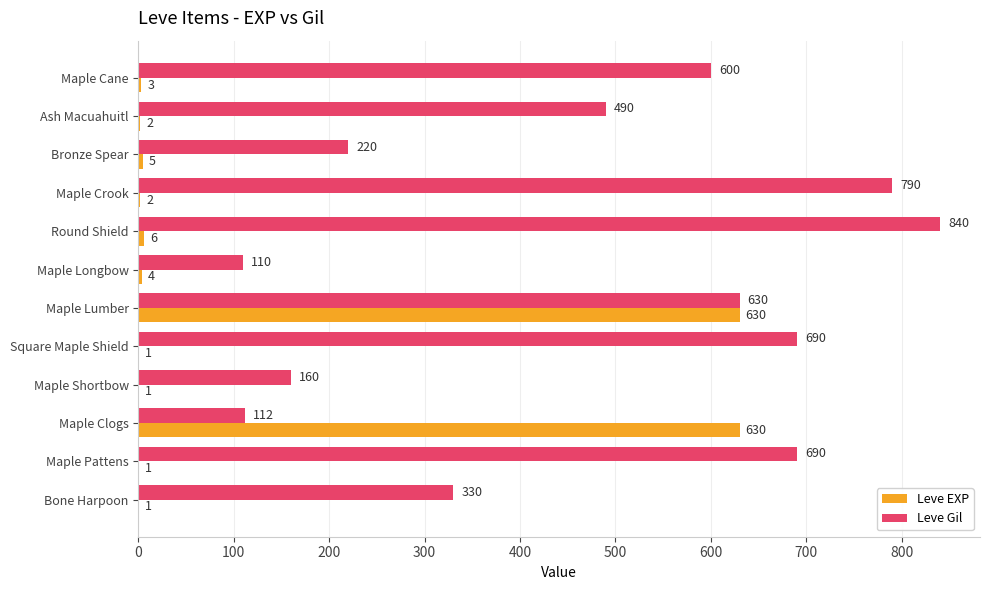

What is the sum of the Leve Gil values at Ash Macuahuitl and Maple Longbow?

600